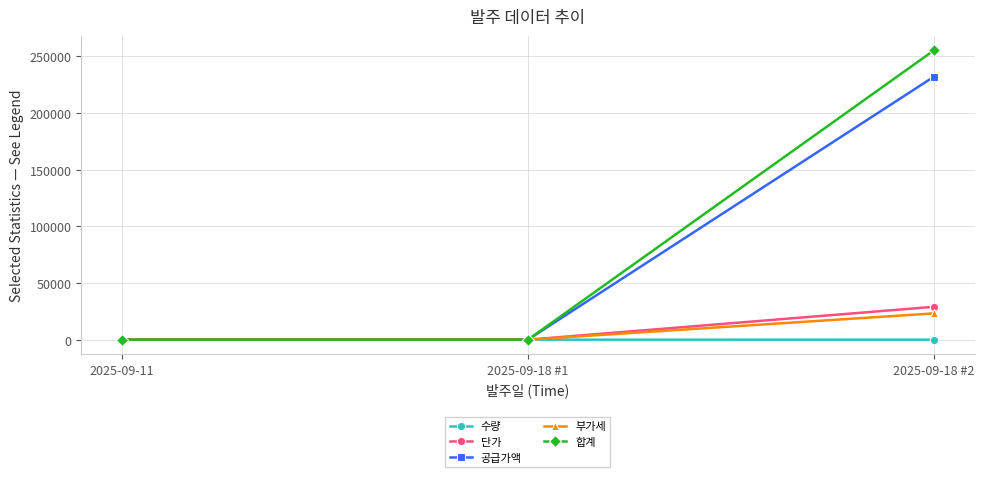

At which category is the sum across all series the highest?

2025-09-18 #2